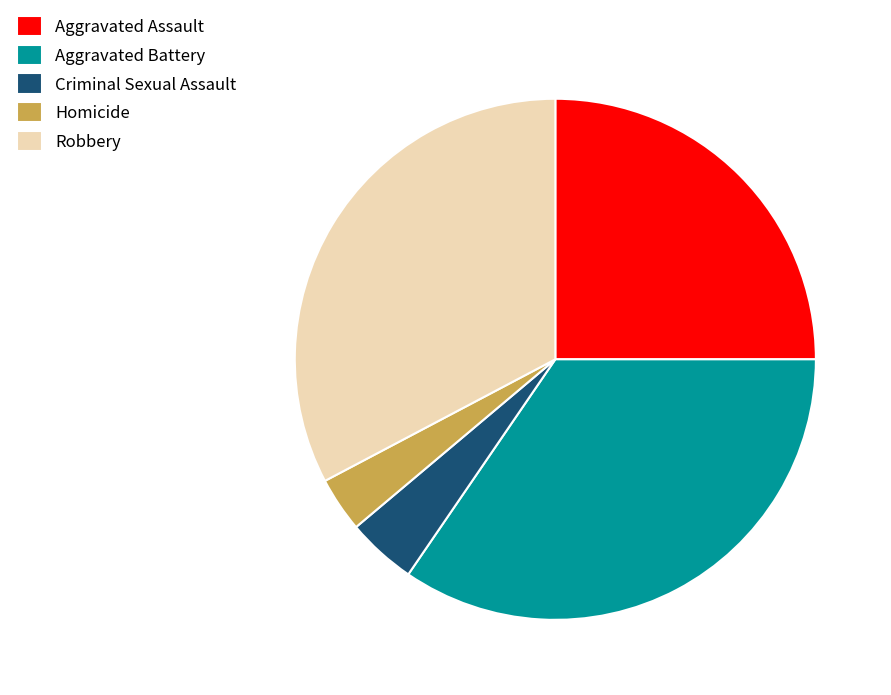

Is there any slice that represents more than half of the pie?

No